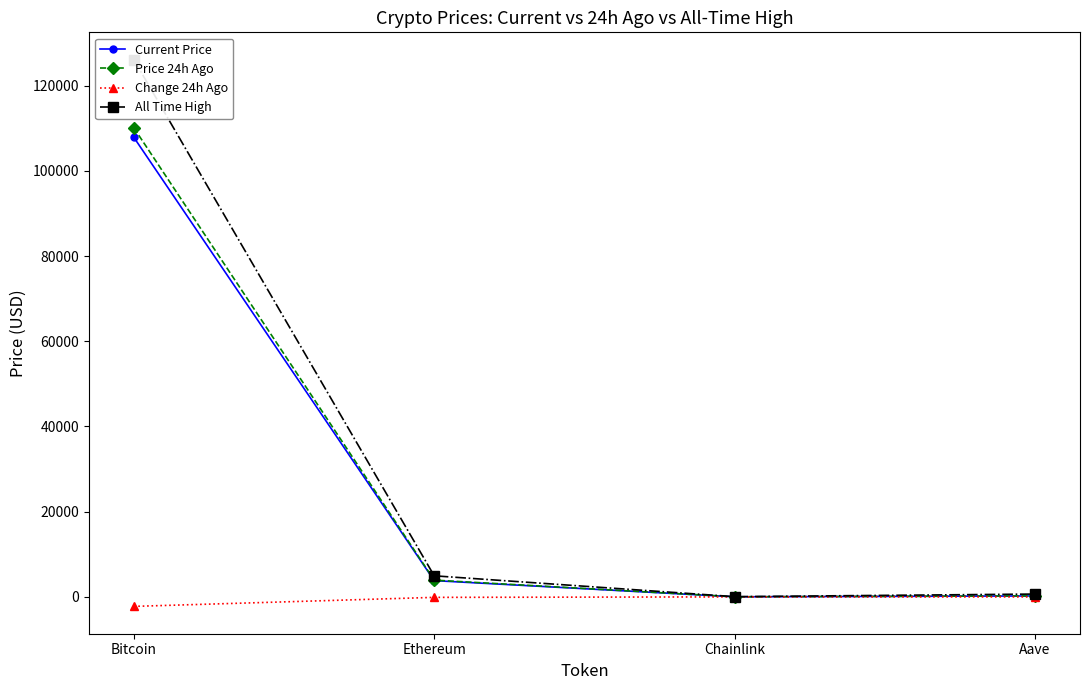

What is the label of the 3rd point from the left?

Chainlink